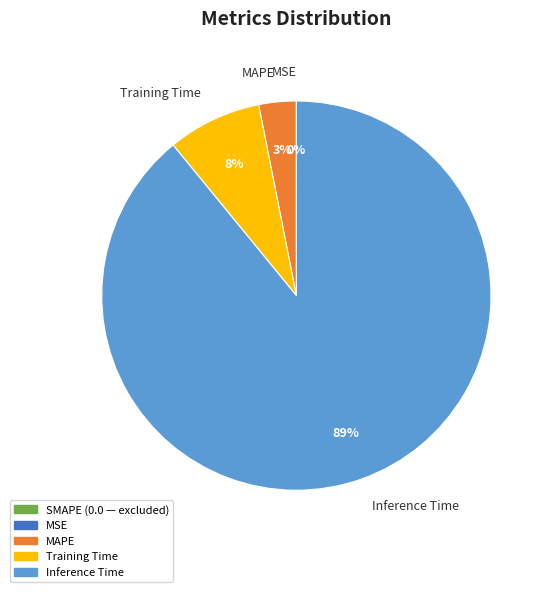

To the nearest percent, what is the difference between the largest and smallest slice percentages?

89%